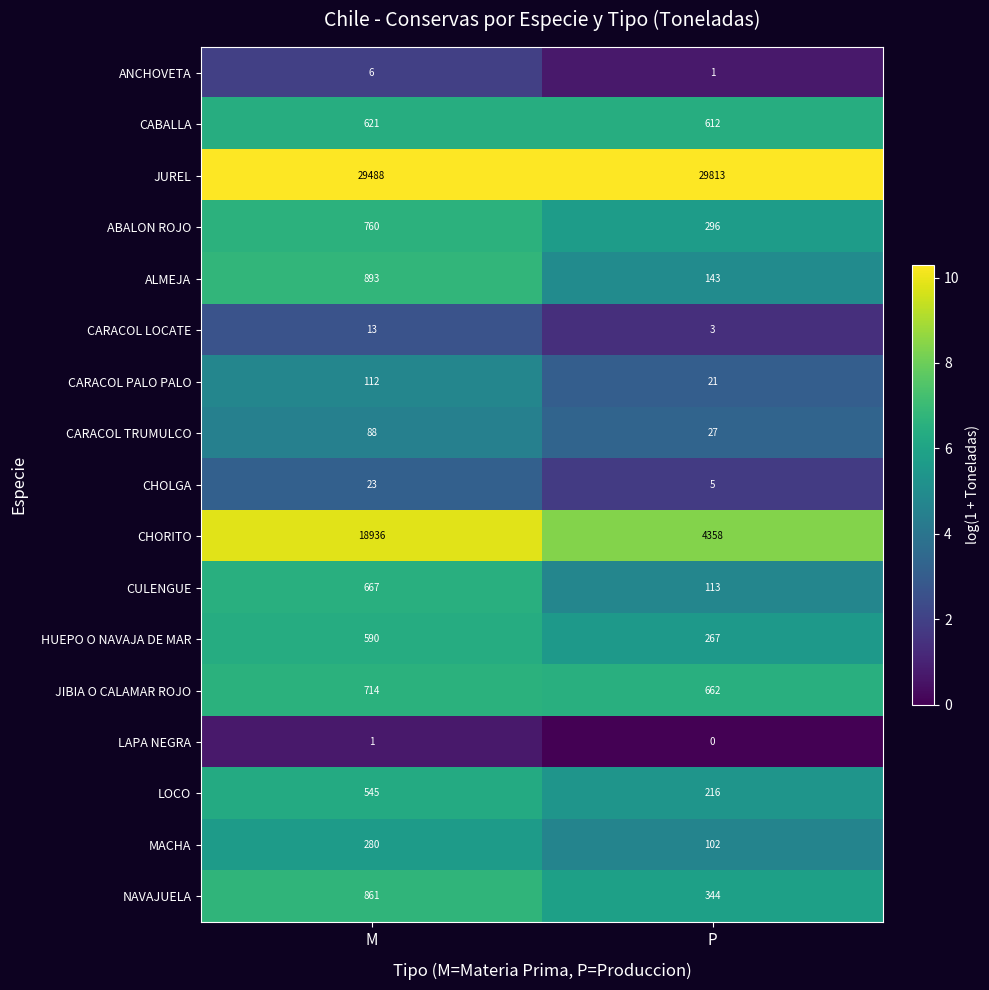

True or false: LOCO has a value of 822 at M.

False